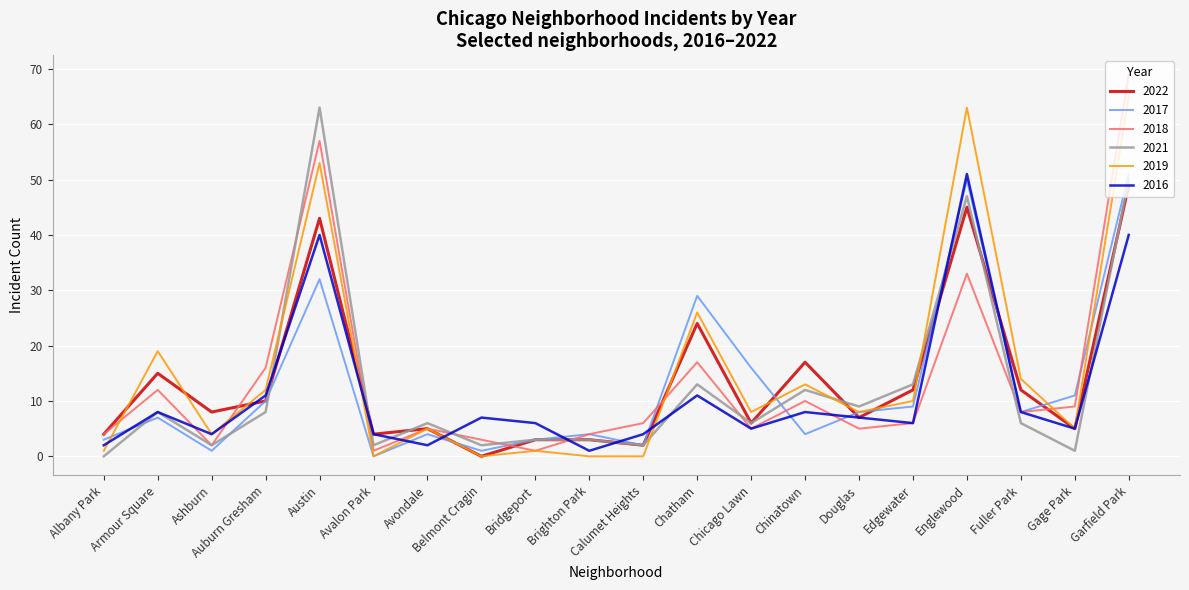

What is the maximum value shown in the chart?

69